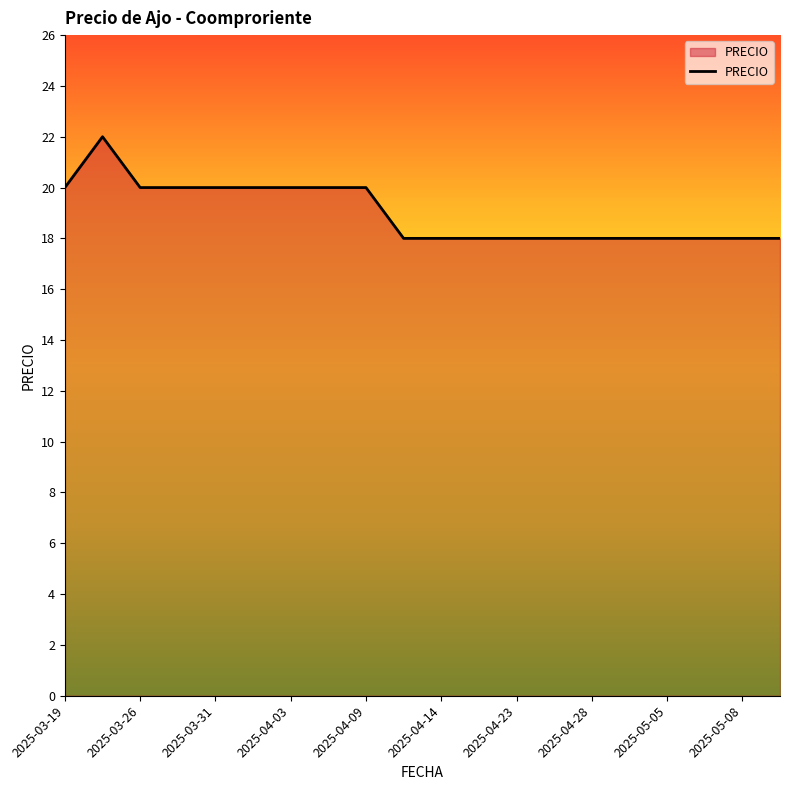

What is the difference between the maximum and minimum values?

4